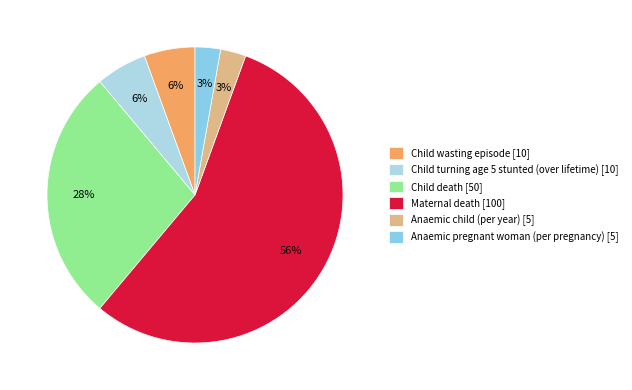

How many segments does this pie chart have?

6